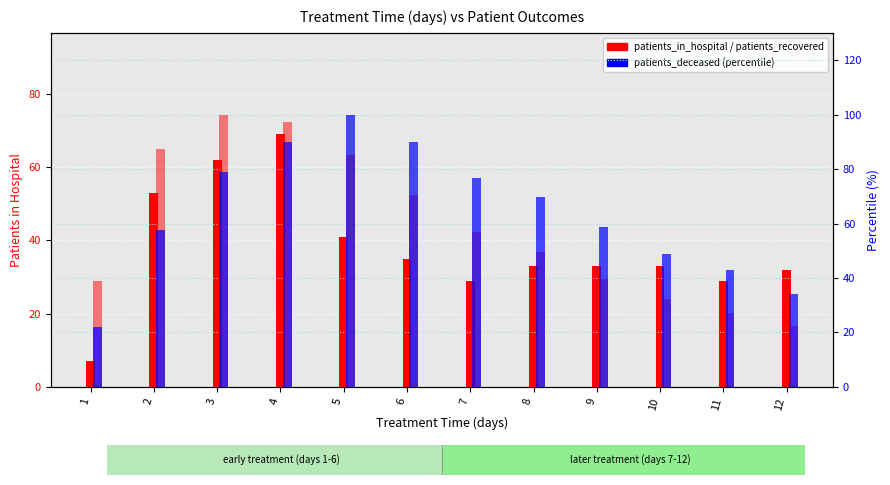

Count the number of categories in the chart.

12